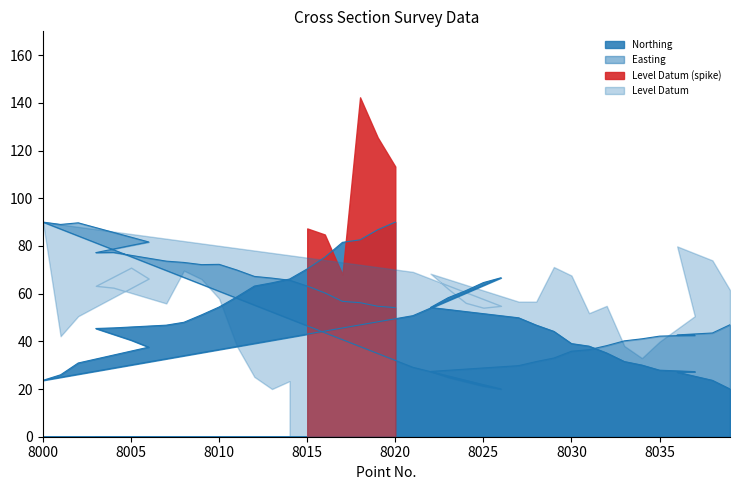

How many intersections are there between Easting and Northing?

3